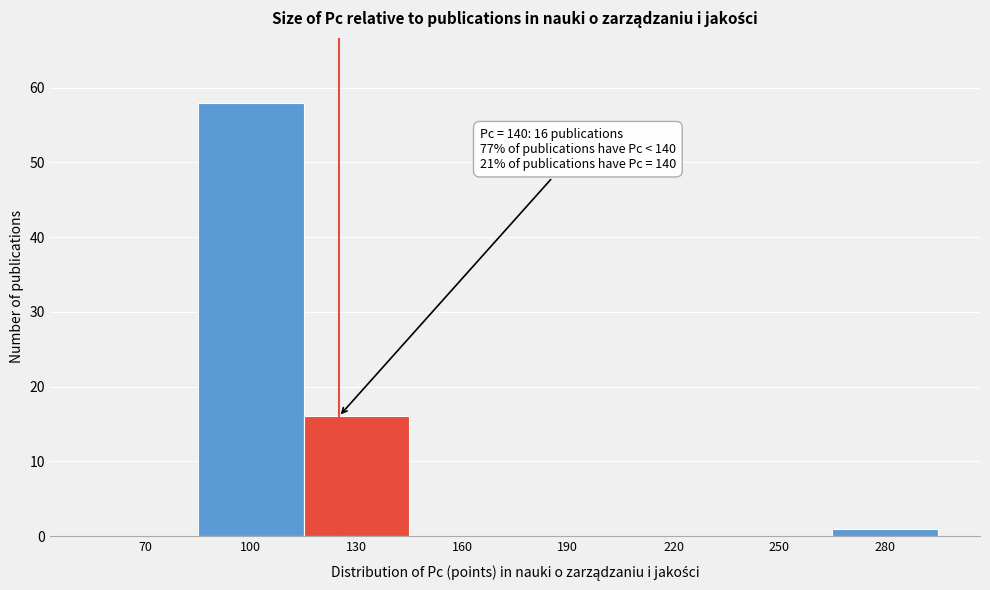

Reading left to right, list all the values displayed in this chart.

70=0	100=58	130=16	160=0	190=0	220=0	250=0	280=1